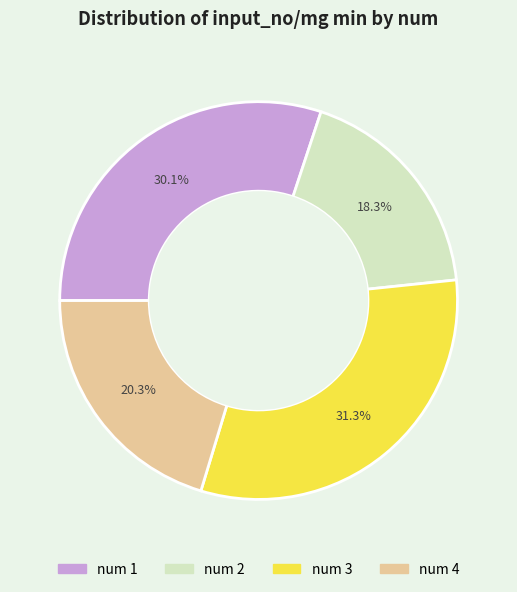

Rank the categories by value from highest to lowest.

num 3, num 1, num 4, num 2